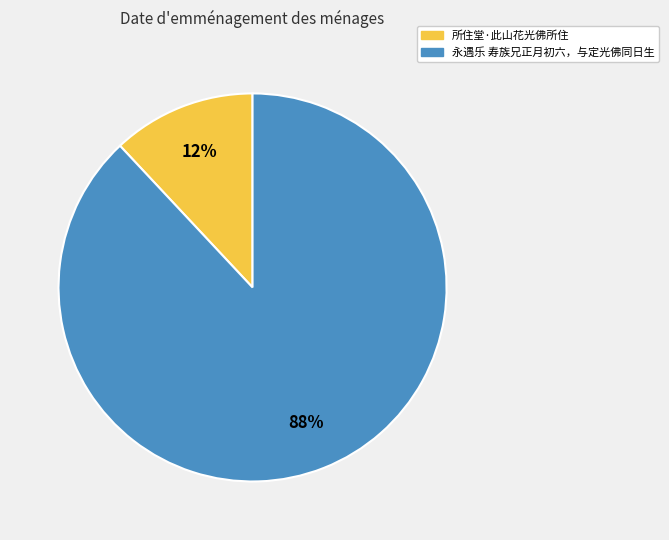

To the nearest percent, what is the difference between the largest and smallest slice percentages?

76%